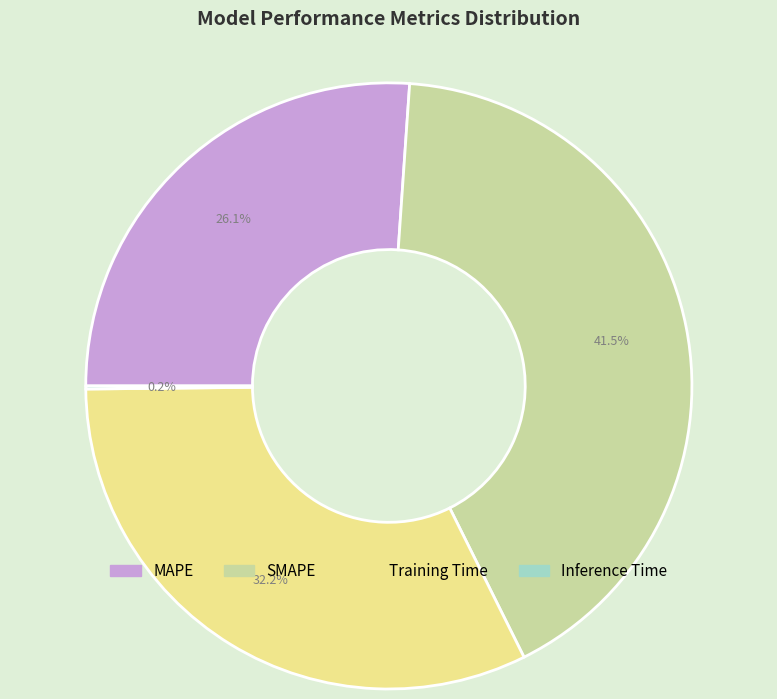

How much of the chart is everything except Training Time?

67.8%